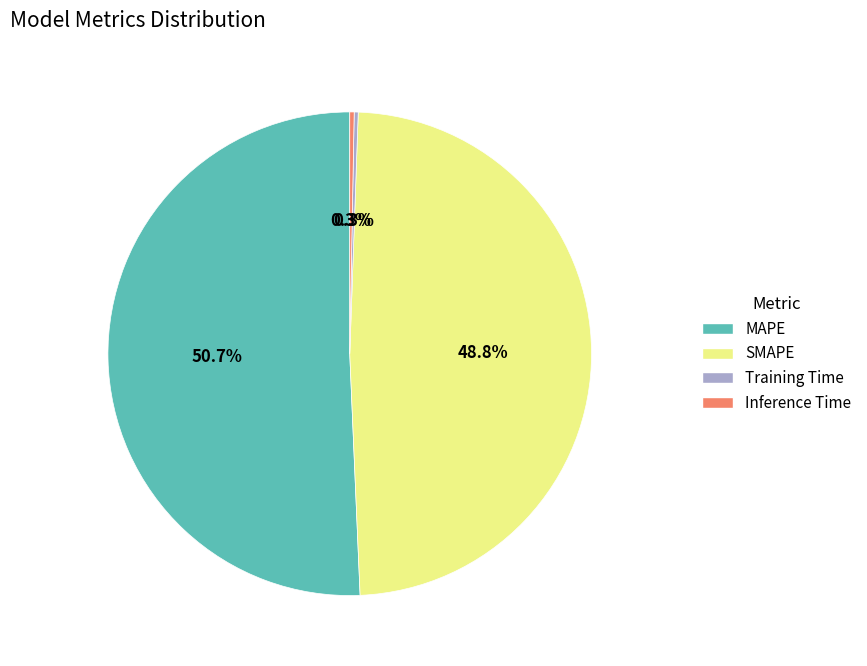

Is it true that MAPE is 51% of the pie?

True